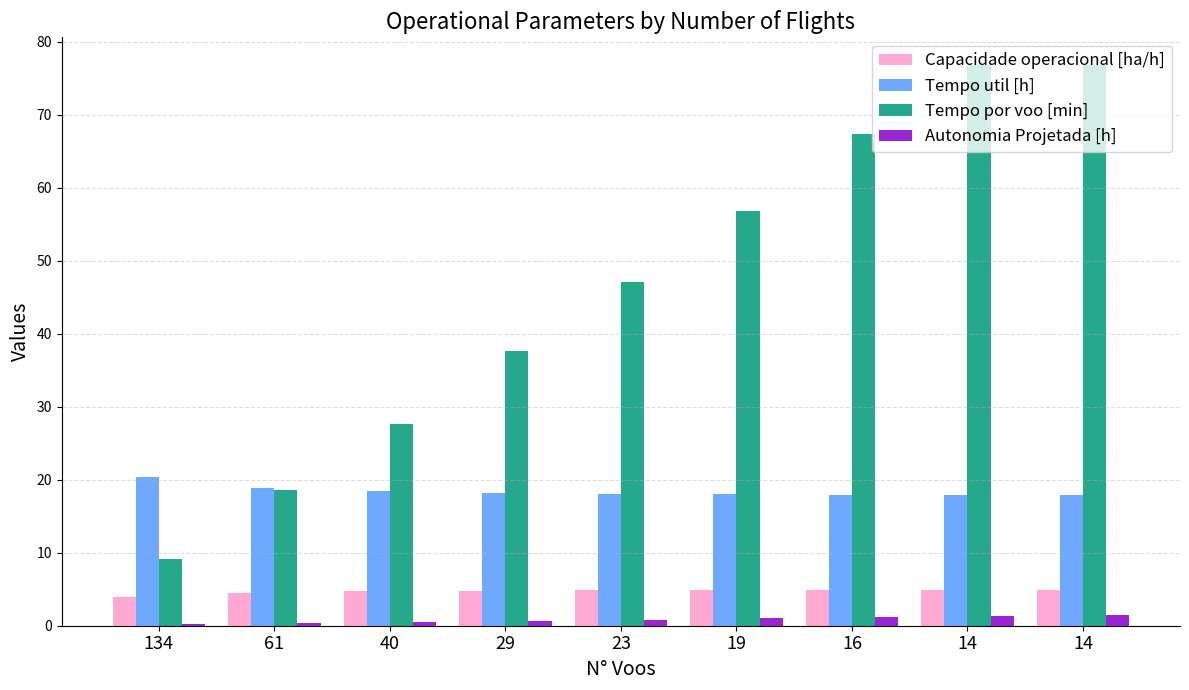

Is it true that Tempo util [h] equals 18.4 at 40?

True